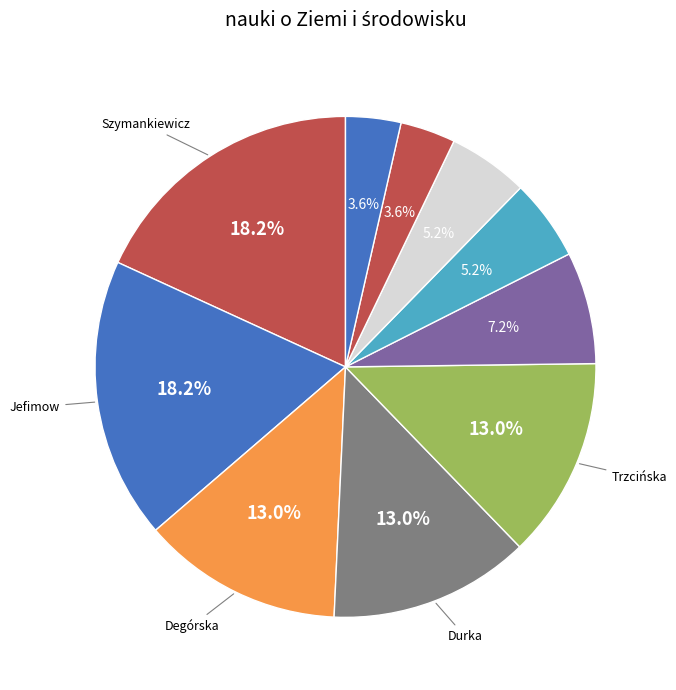

Count the number of slices in the pie.

10